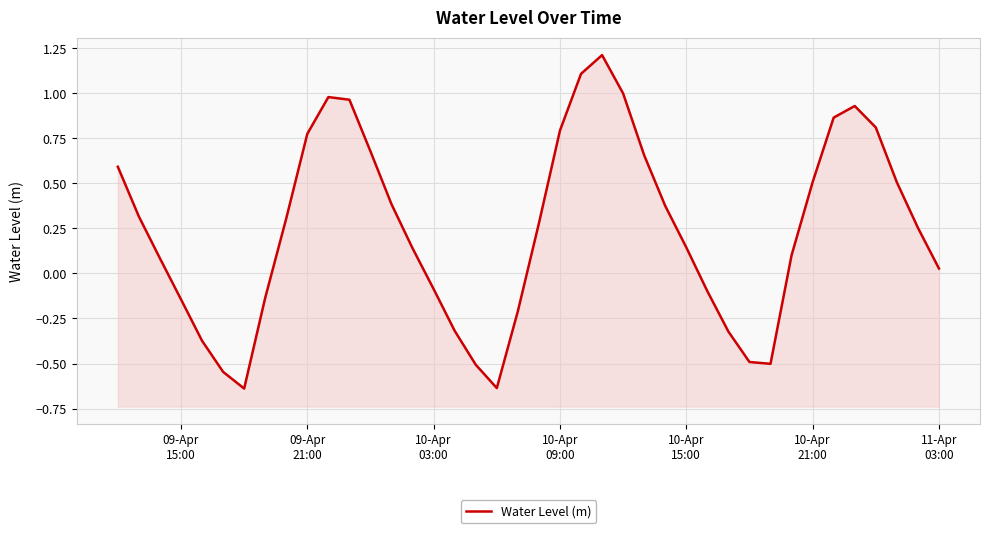

The chart shows a value of 0.5 at 10-Apr 21:00. True or false?

True